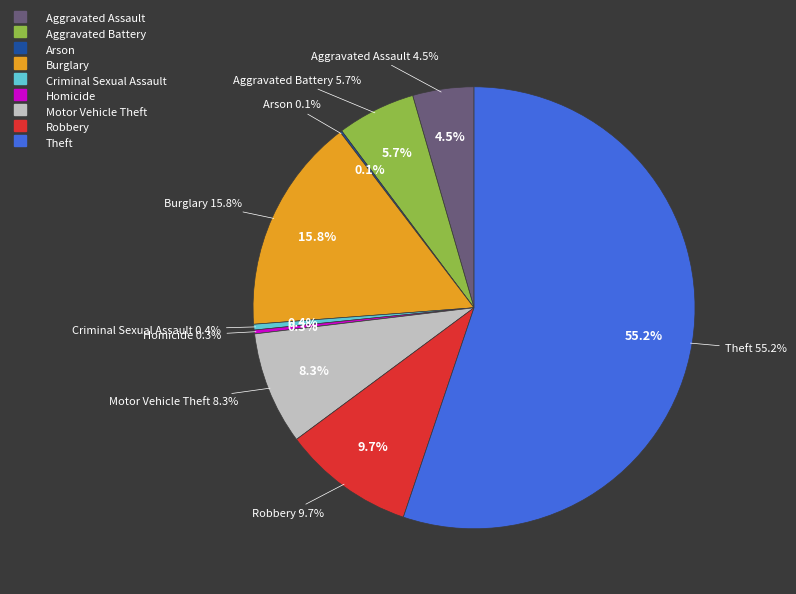

What is the largest slice in the pie chart?

Theft